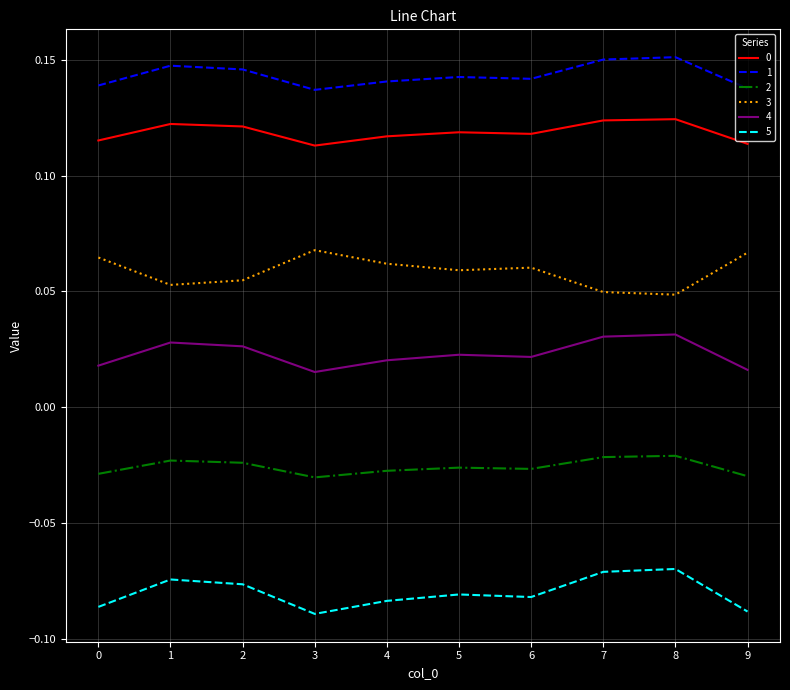

What is the total value across all series at 7?

0.3